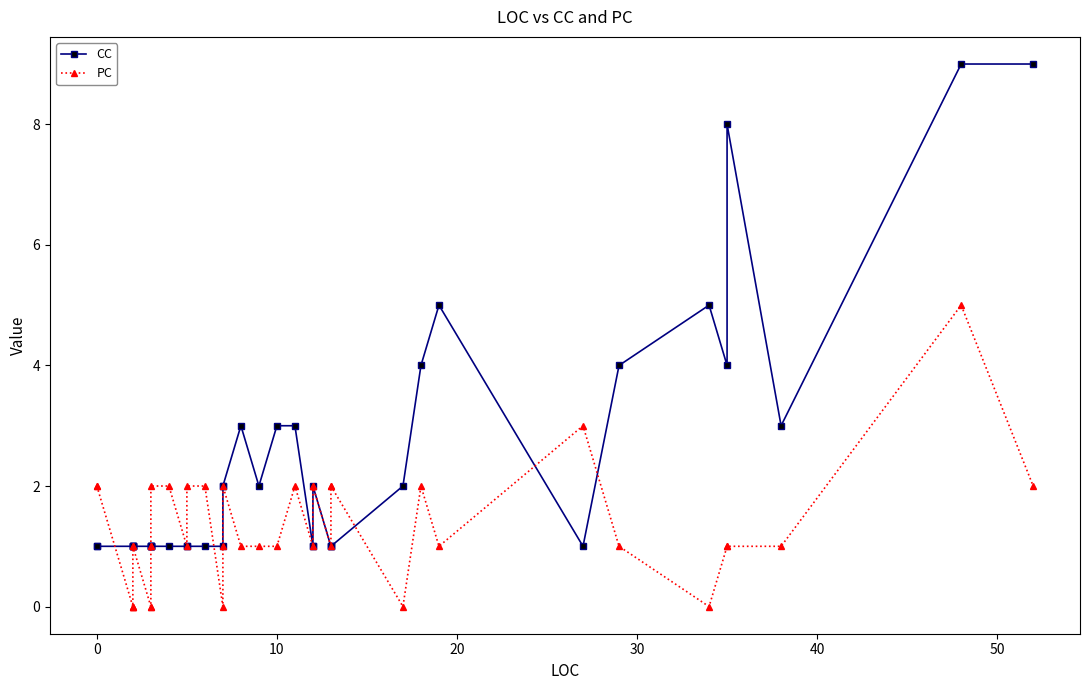

Is the value of PC at 40 greater than the value of CC at 29?

No